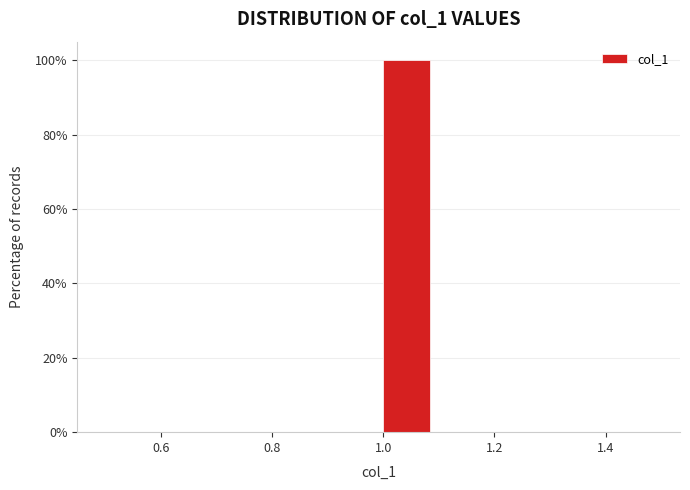

Over which range of the x-axis is the bar tallest?

1.0 to 1.1